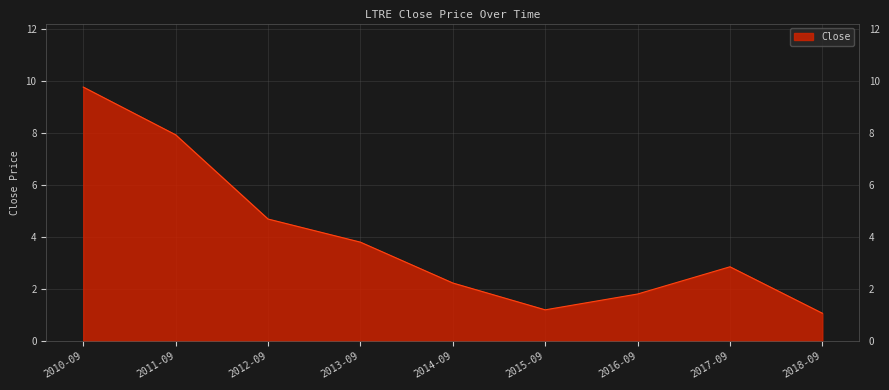

At which category does the chart reach its peak across all series?

2010-09